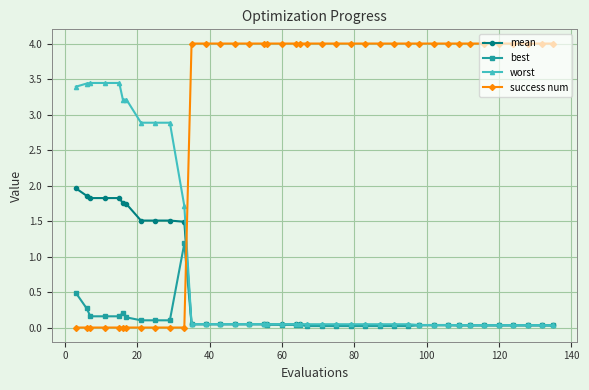

List the series in order of their peak value, highest first.

success num, worst, mean, best